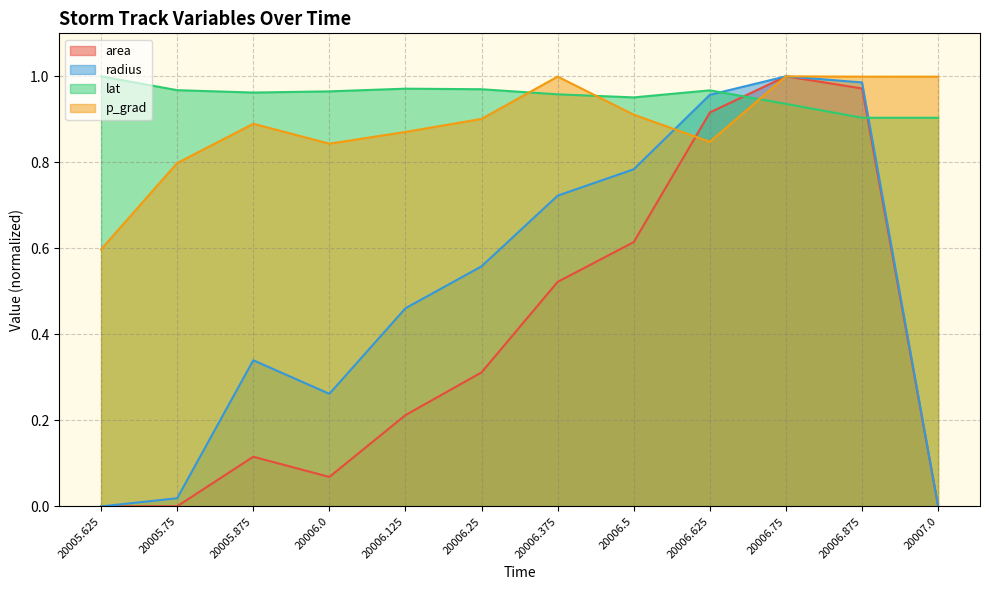

What is the value of the radius point at the 4th from the left?

0.3